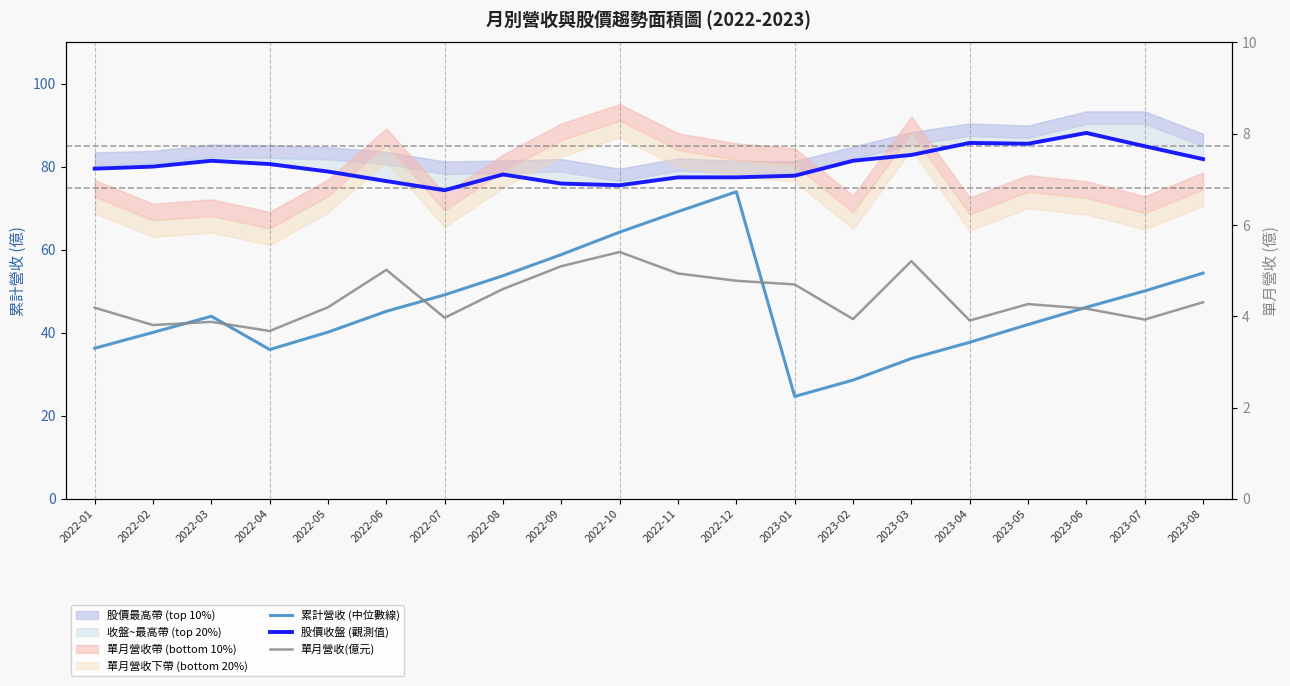

What position from the right is 2022-03?

18